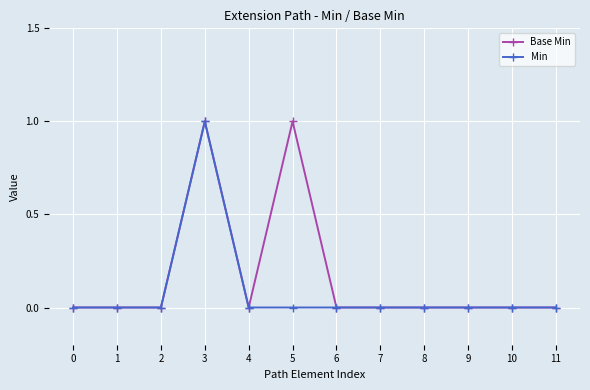

Which series changed the most between 4 and 5?

Base Min